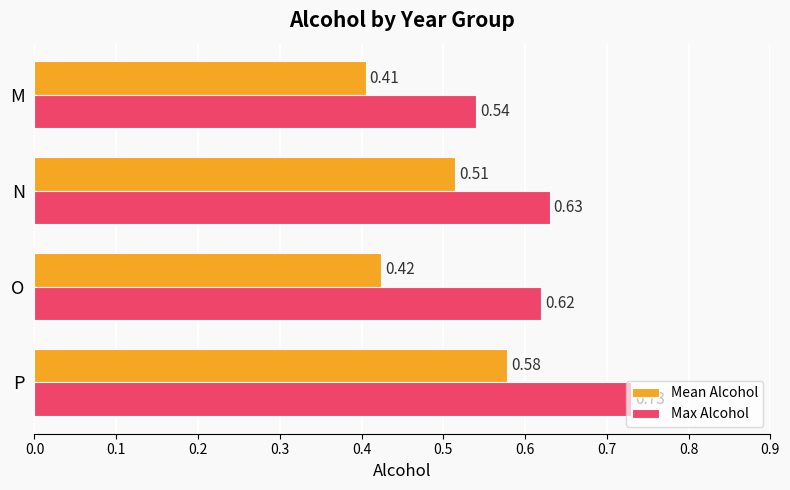

Which series has the widest spread of values?

Max Alcohol